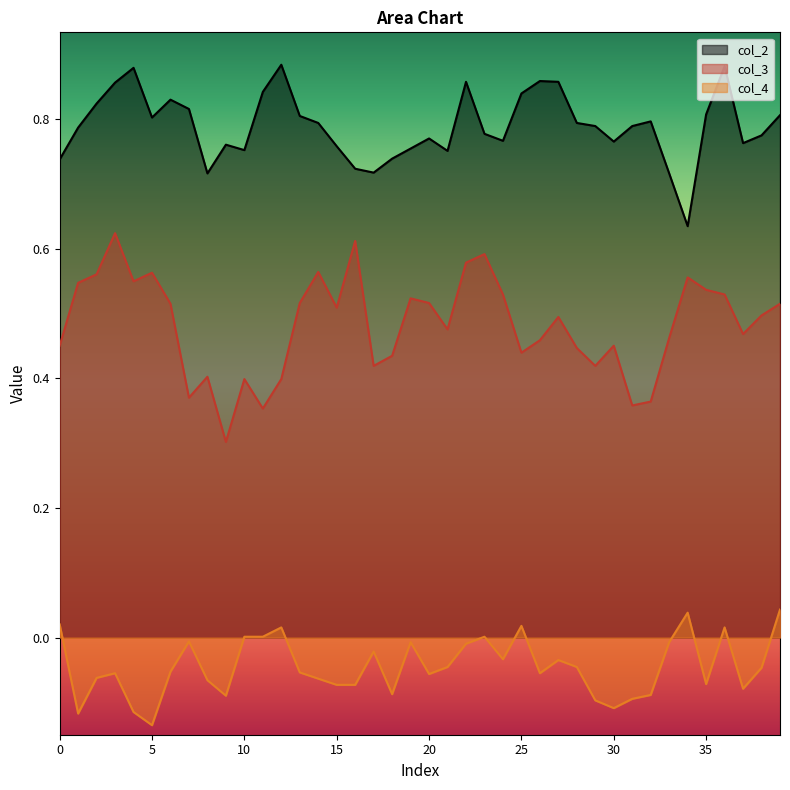

True or false: col_4 and col_3 intersect in this chart.

False